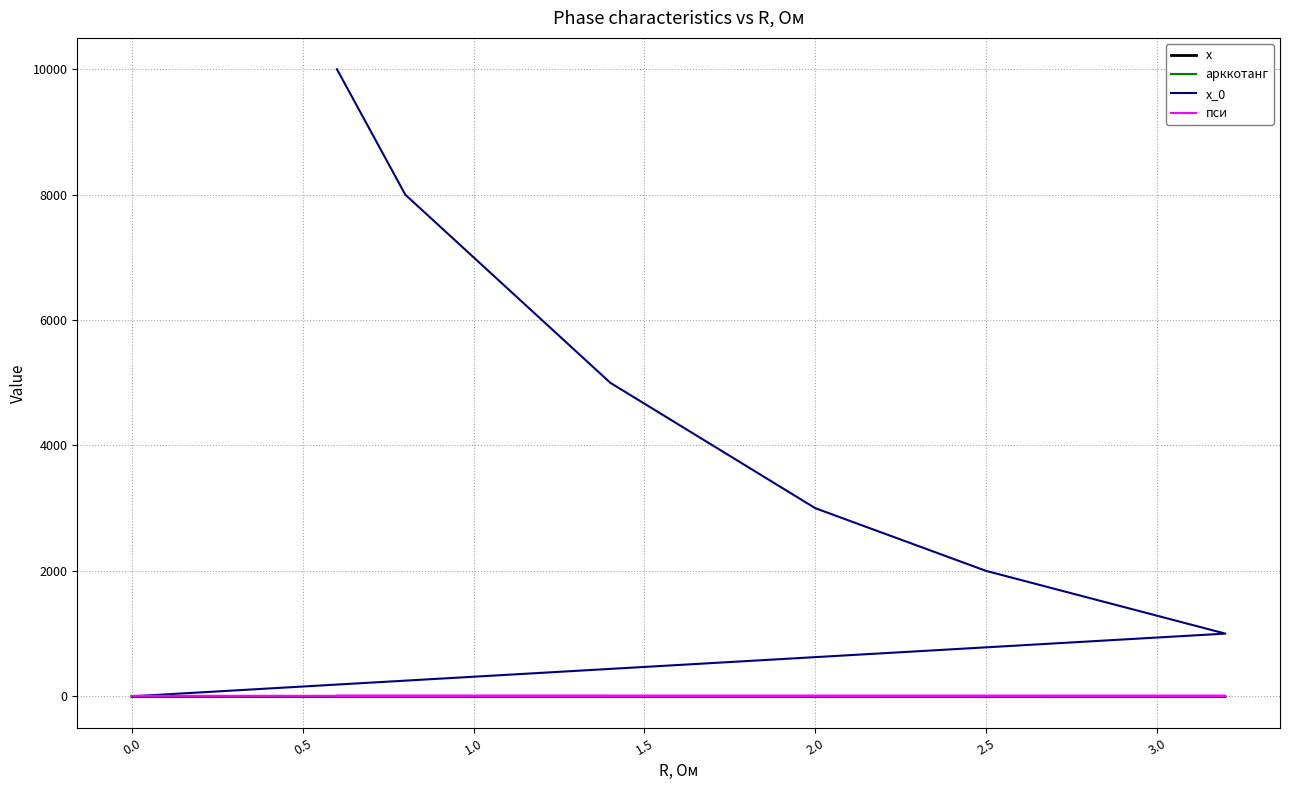

What is the average value of the x_0 series?

5000.0